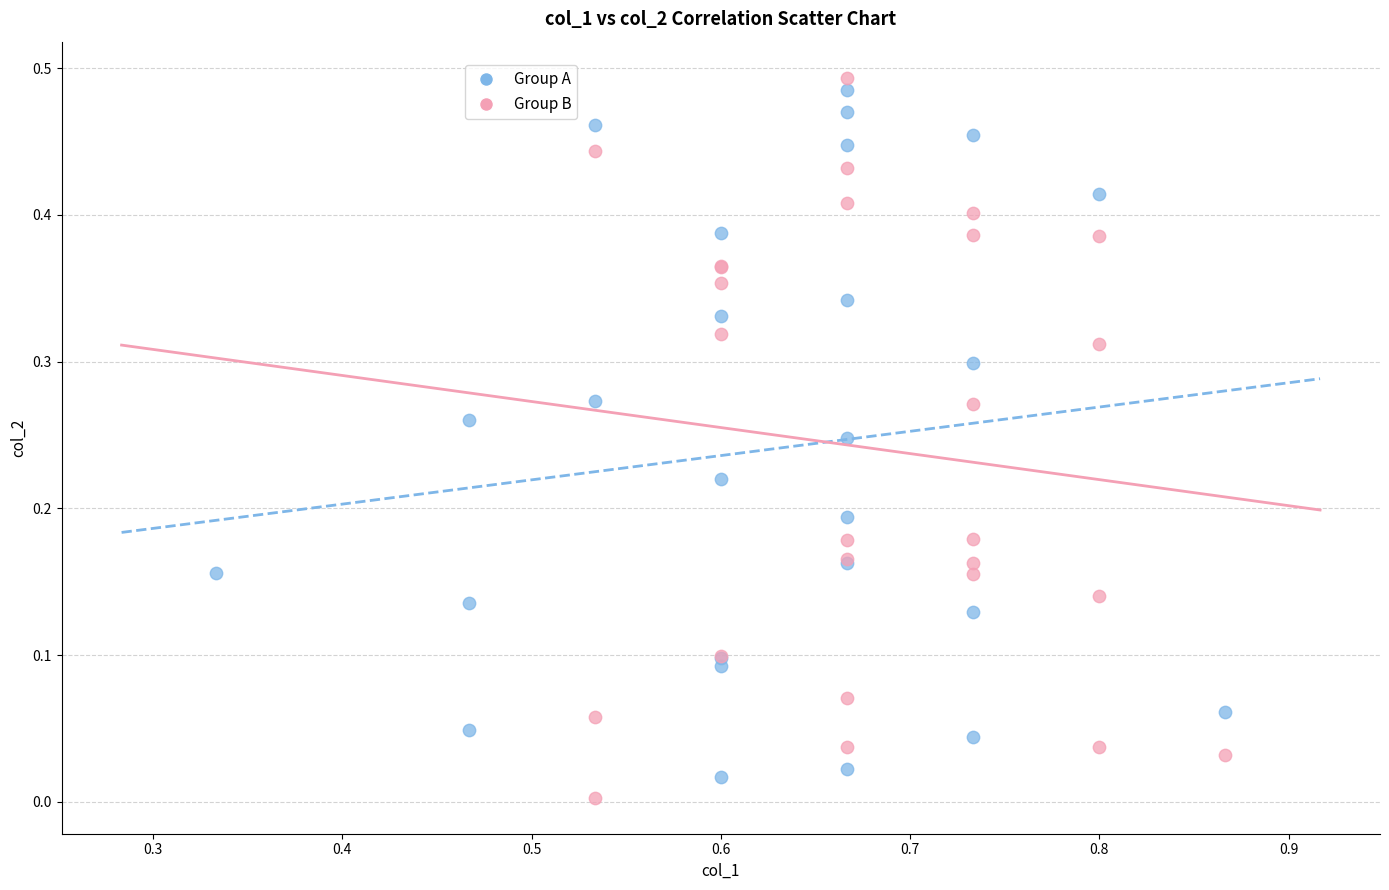

What are all the series names shown in the legend?

Group A, Group B